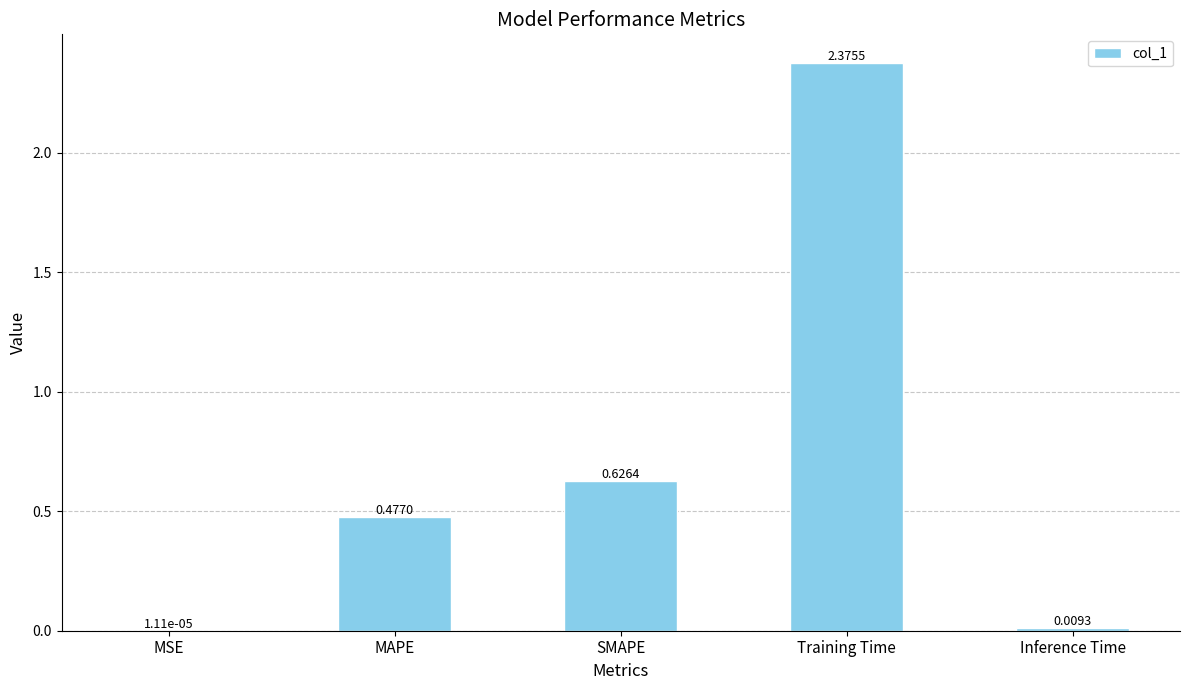

At which label is the value closest to 1?

SMAPE